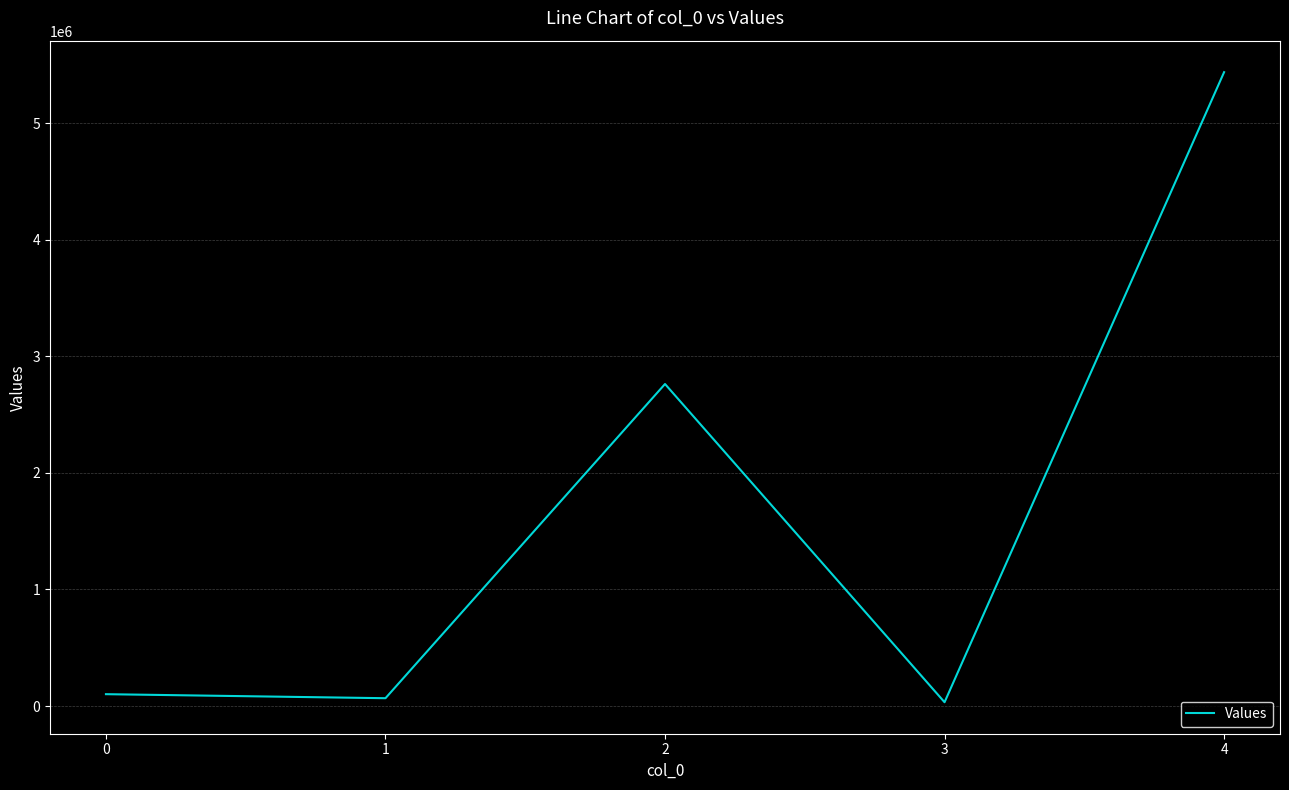

The value at 4 is 8943554.8. True or false?

False